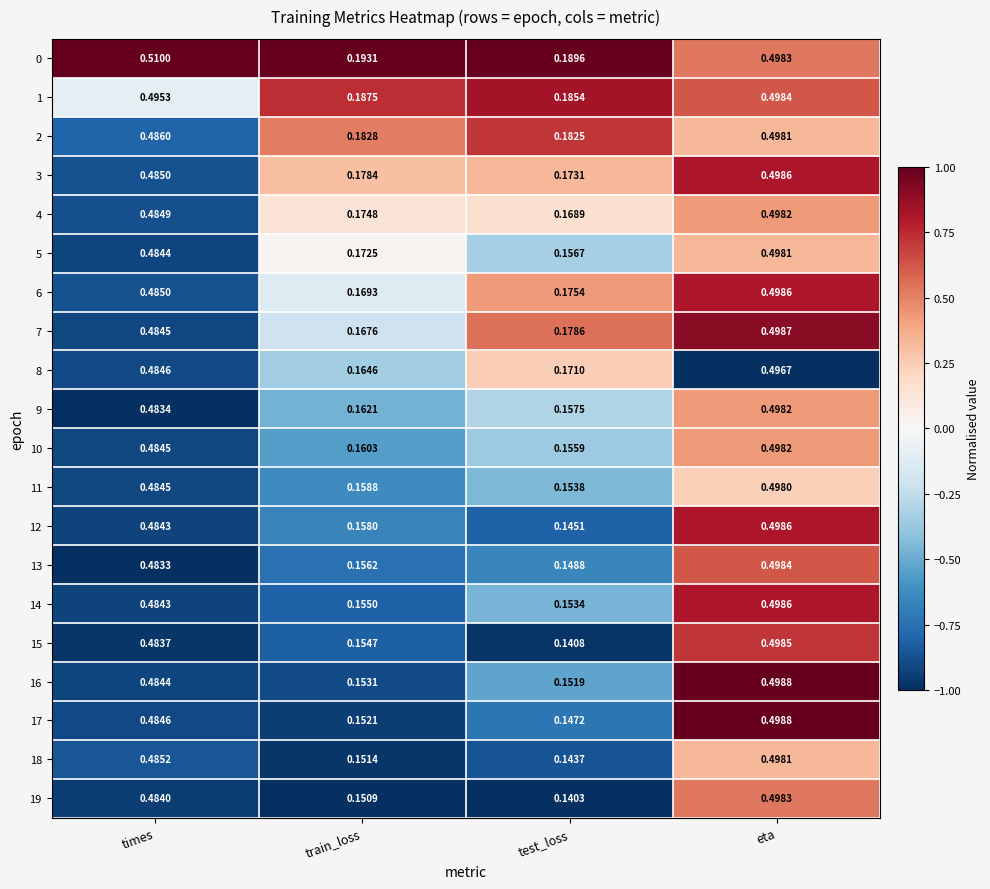

List the labels in order of 7 value, largest first.

eta, times, test_loss, train_loss